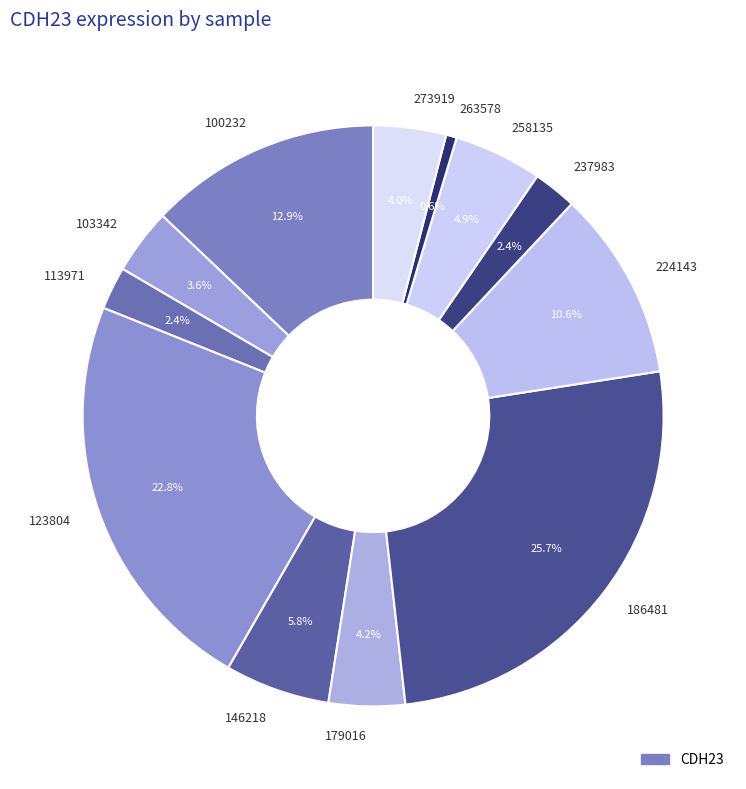

Count the number of slices in the pie.

12